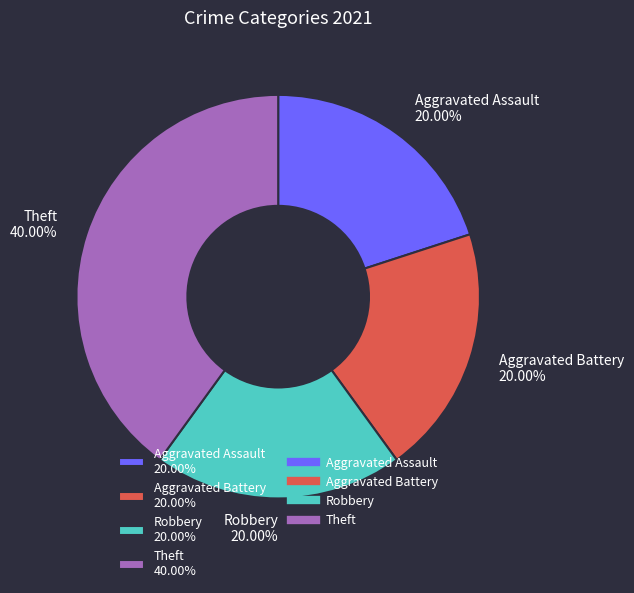

Which slice is the largest?

Theft